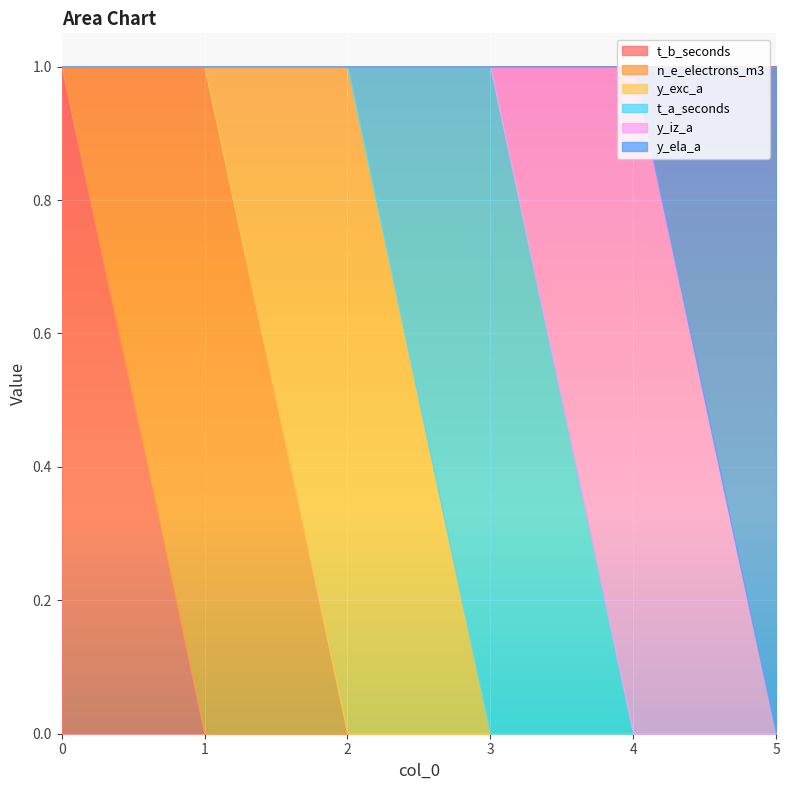

In t_a_seconds, how many points are higher than both neighbors (excluding endpoints)?

1